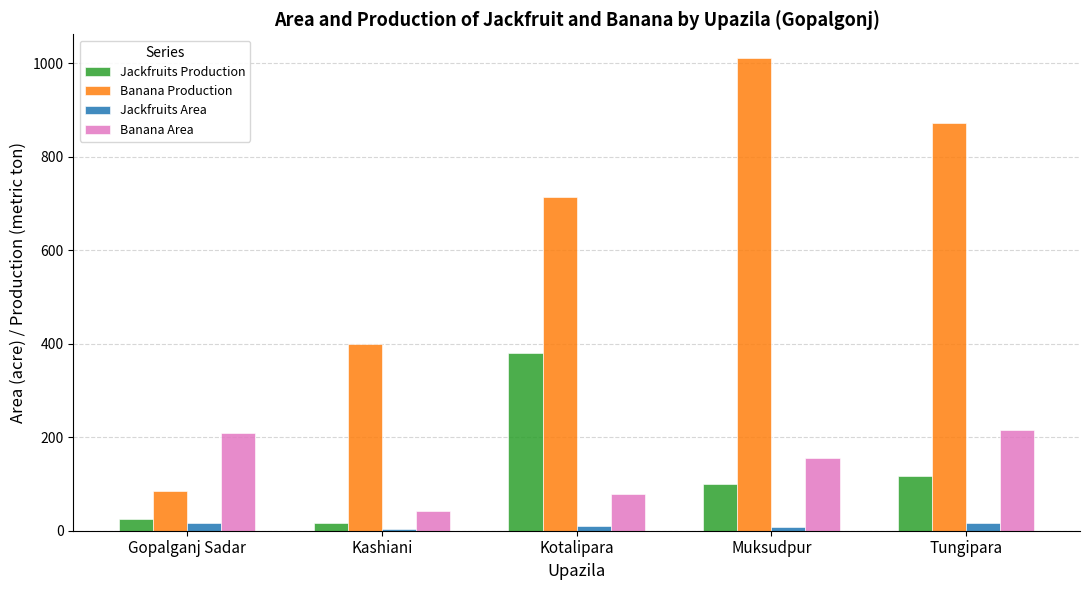

What is the sum of all Jackfruits Production values?

637